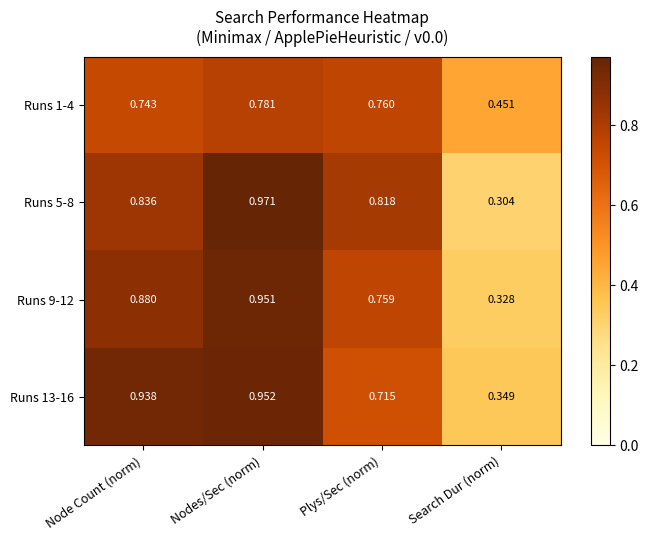

Rank the categories by Runs 5-8 value from highest to lowest.

Nodes/Sec (norm), Node Count (norm), Plys/Sec (norm), Search Dur (norm)